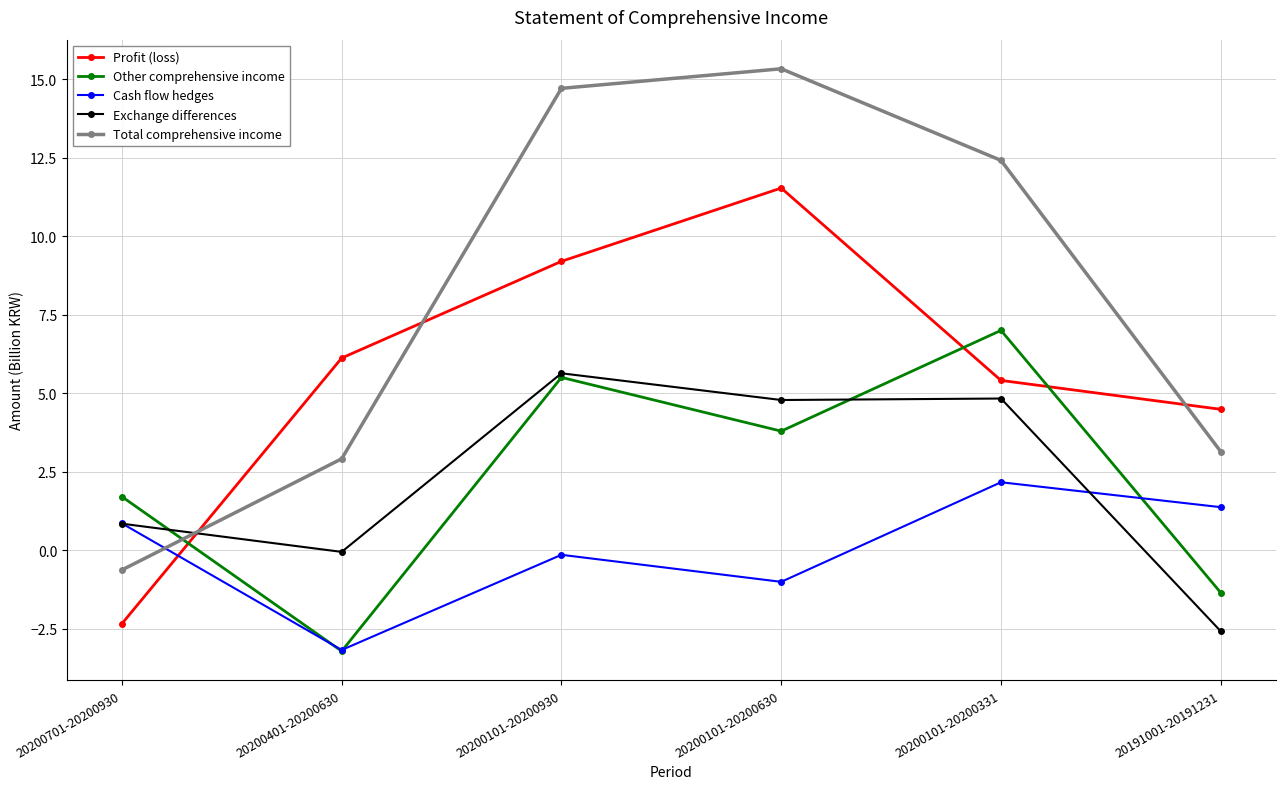

At 20191001-20191231, list the series in order from largest to smallest.

Profit (loss), Total comprehensive income, Cash flow hedges, Other comprehensive income, Exchange differences